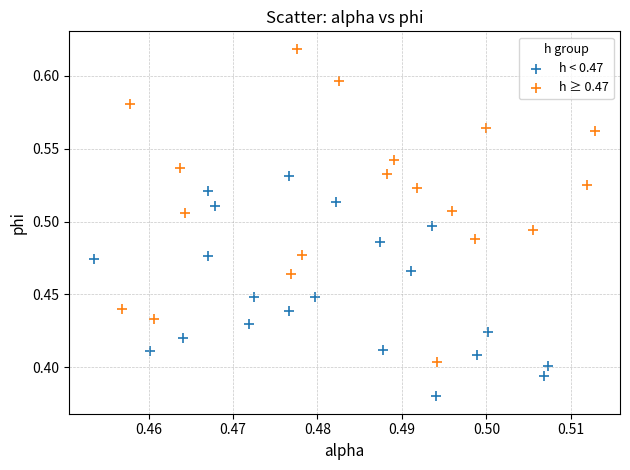

Which series has the widest spread of Y values?

h ≥ 0.47